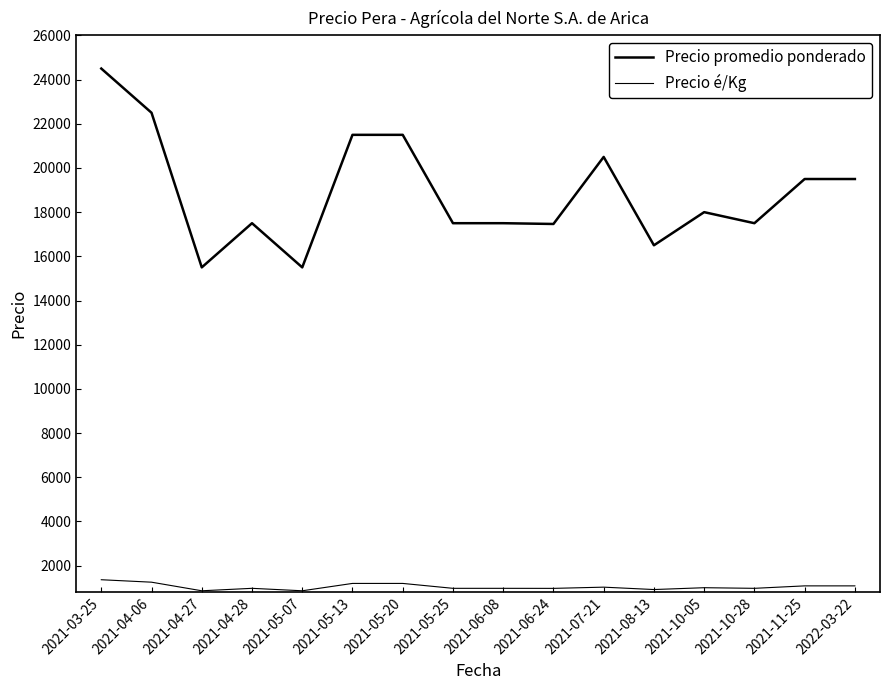

Is this an area chart (filled region under the line)?

No